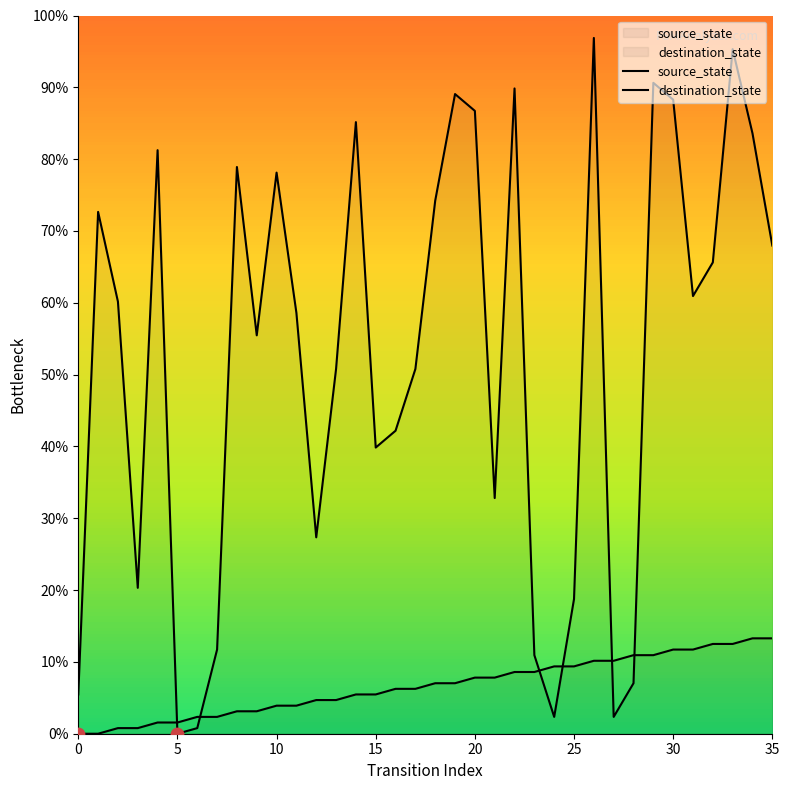

Which series has the largest total across all categories?

destination_state